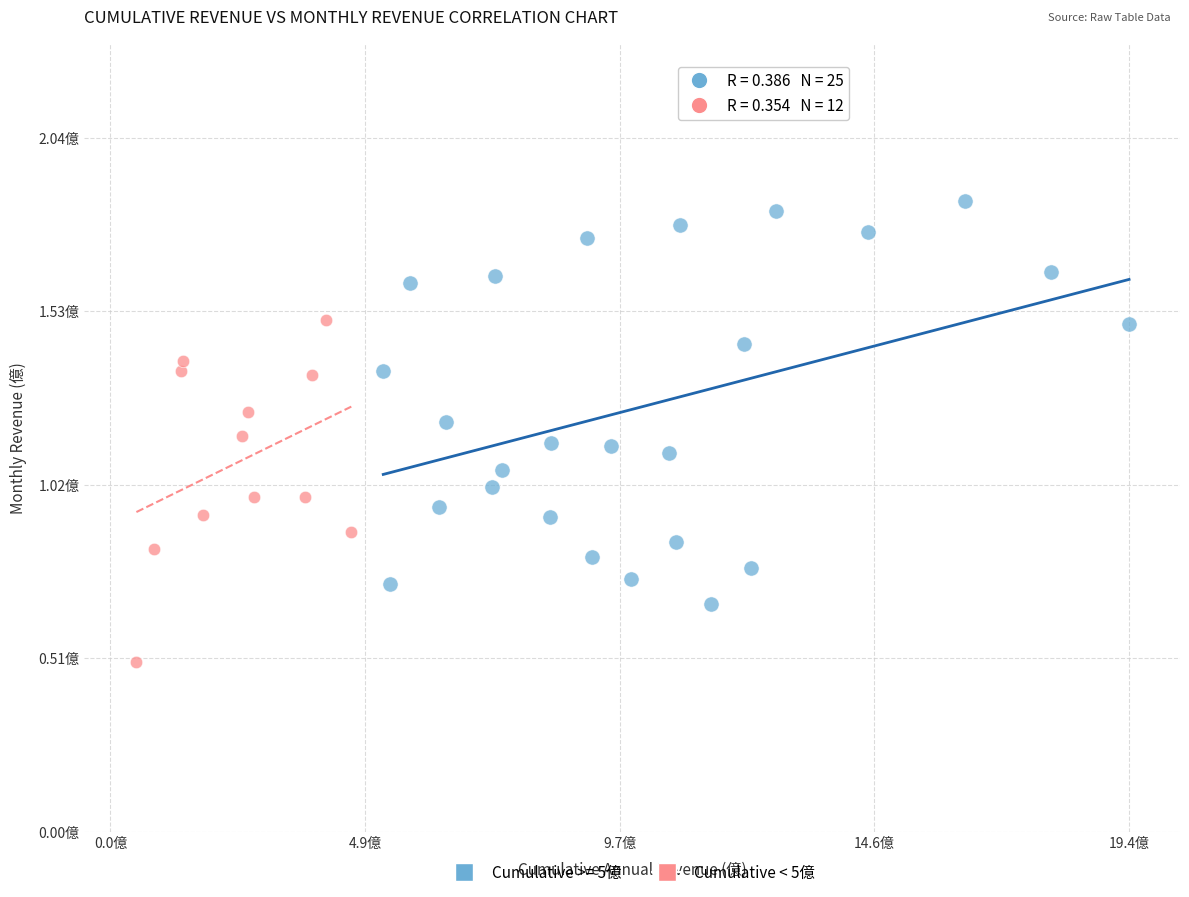

What are all the series names shown in the legend?

Cumulative >= 5億, Cumulative < 5億